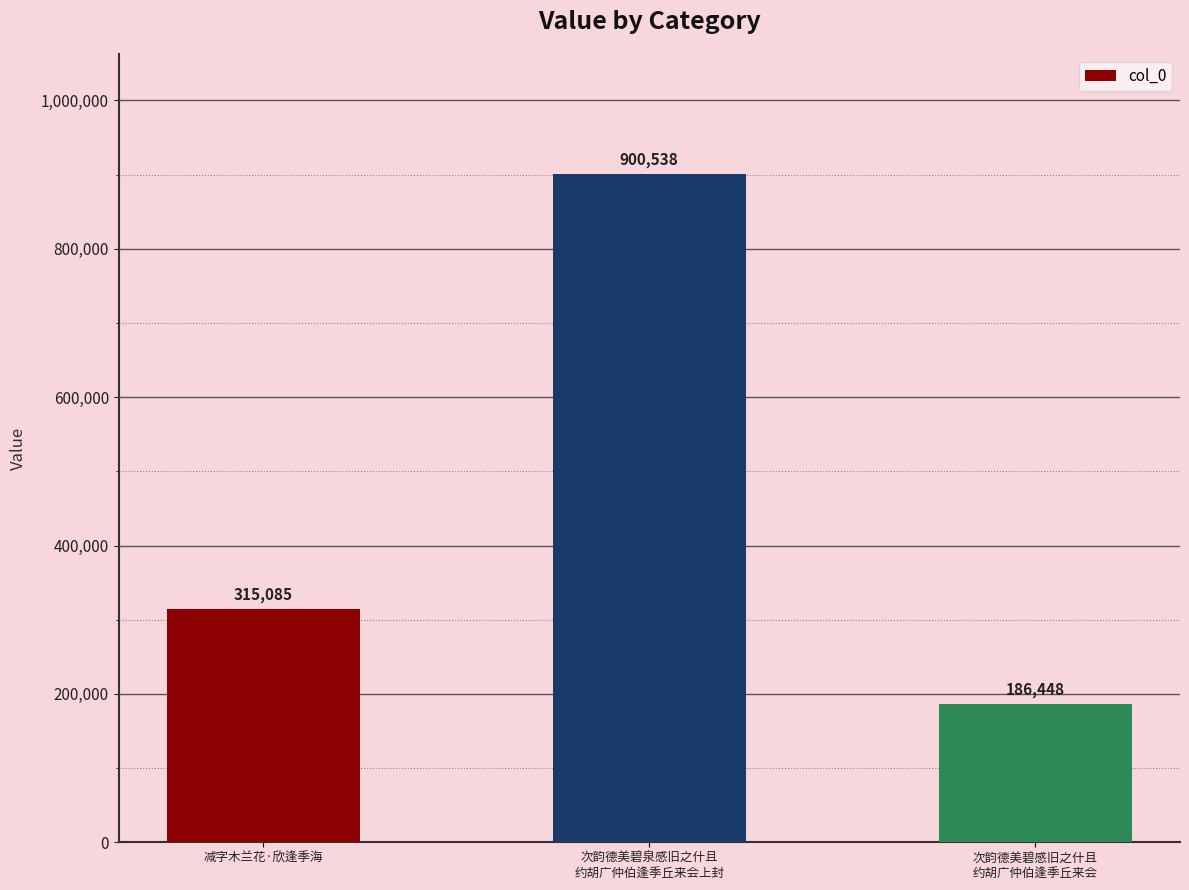

Rank the categories by value from lowest to highest.

次韵德美碧感旧之什且
约胡广仲伯逢季丘来会, 减字木兰花·欣逢季海, 次韵德美碧泉感旧之什且
约胡广仲伯逢季丘来会上封